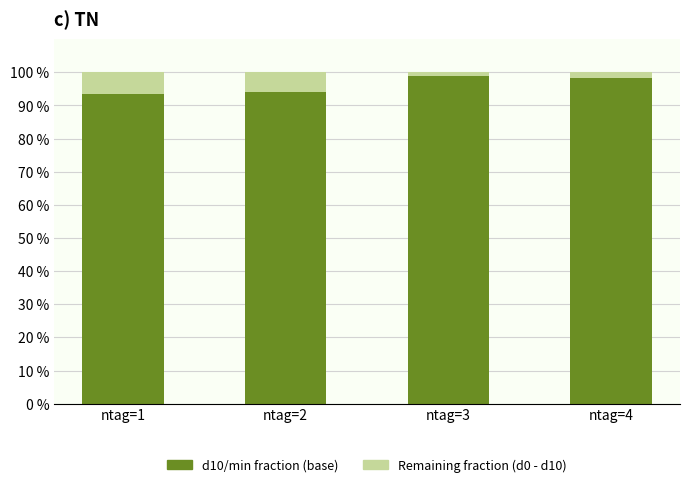

The d10/min fraction (base) series shows 98.9 at ntag=3. True or false?

True